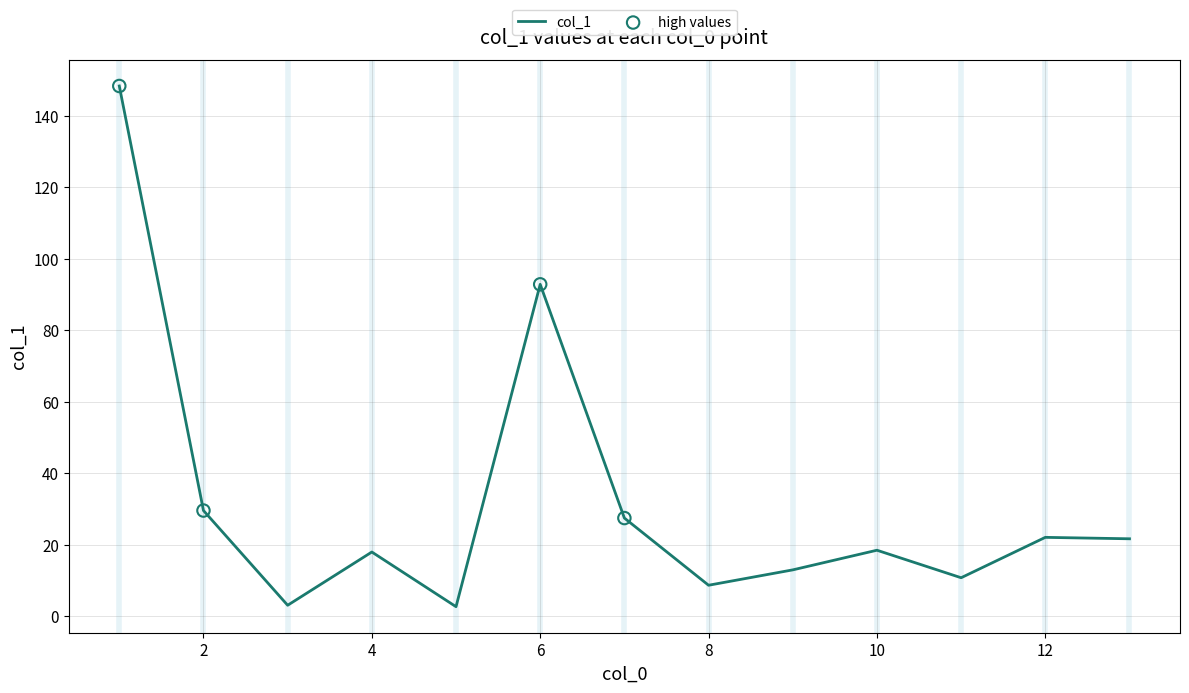

What is the difference between the maximum and minimum values?

145.7